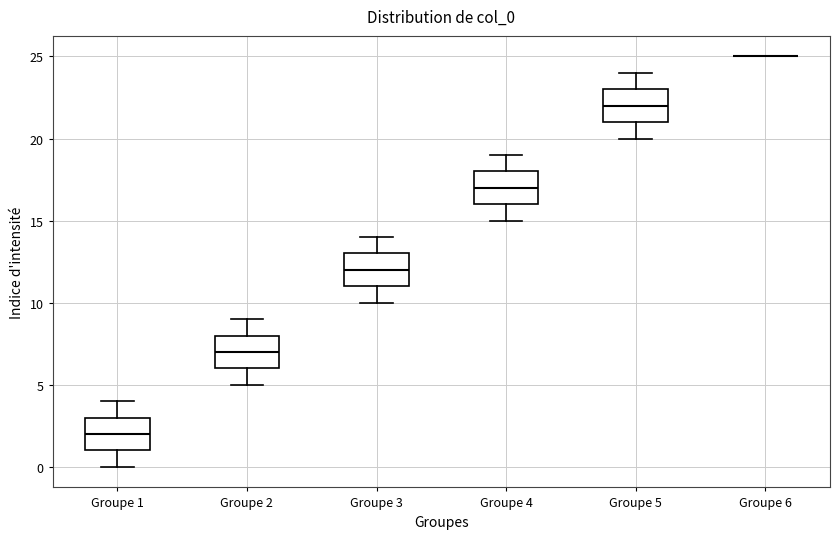

Reading left to right, transcribe this box plot: for each box, give where its median line is, the range the box spans, and where its two whiskers end, as read against the y-axis. The values are not printed on the chart, so give them approximately, as read against the axis.

Groupe 1: median 2, box 1 to 3, whiskers 0 to 4
Groupe 2: median 7, box 6 to 8, whiskers 5 to 9
Groupe 3: median 12, box 11 to 13, whiskers 10 to 14
Groupe 4: median 17, box 16 to 18, whiskers 15 to 19
Groupe 5: median 22, box 21 to 23, whiskers 20 to 24
Groupe 6: box collapsed to a line at 25, whiskers 25 to 25